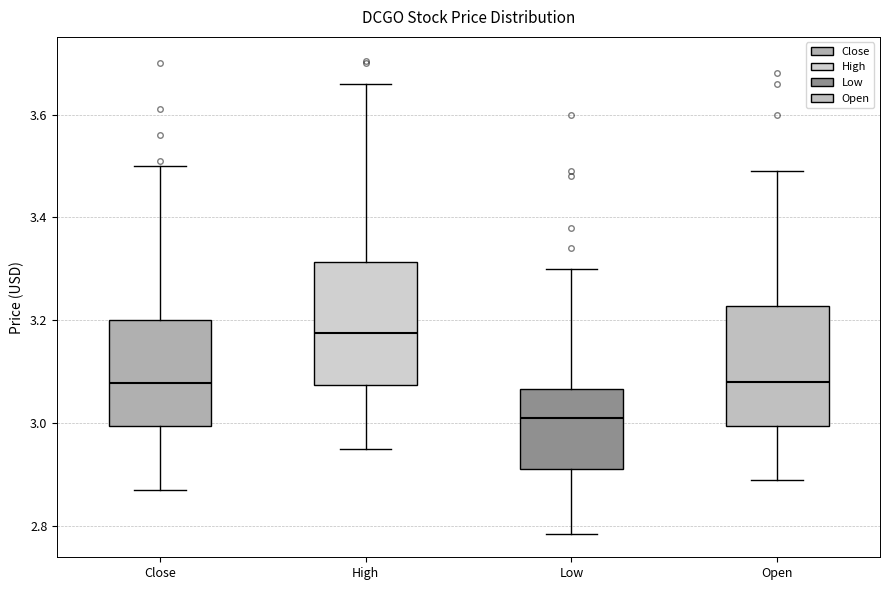

Reading left to right, transcribe this box plot: for each box, give where its median line is, the range the box spans, and where its two whiskers end, as read against the y-axis. The values are not printed on the chart, so give them approximately, as read against the axis.

Close: median 3.08, box 3.00 to 3.20, whiskers 2.86 to 3.50
High: median 3.18, box 3.08 to 3.32, whiskers 2.96 to 3.66
Low: median 3.00, box 2.92 to 3.06, whiskers 2.78 to 3.30
Open: median 3.08, box 3.00 to 3.22, whiskers 2.90 to 3.50